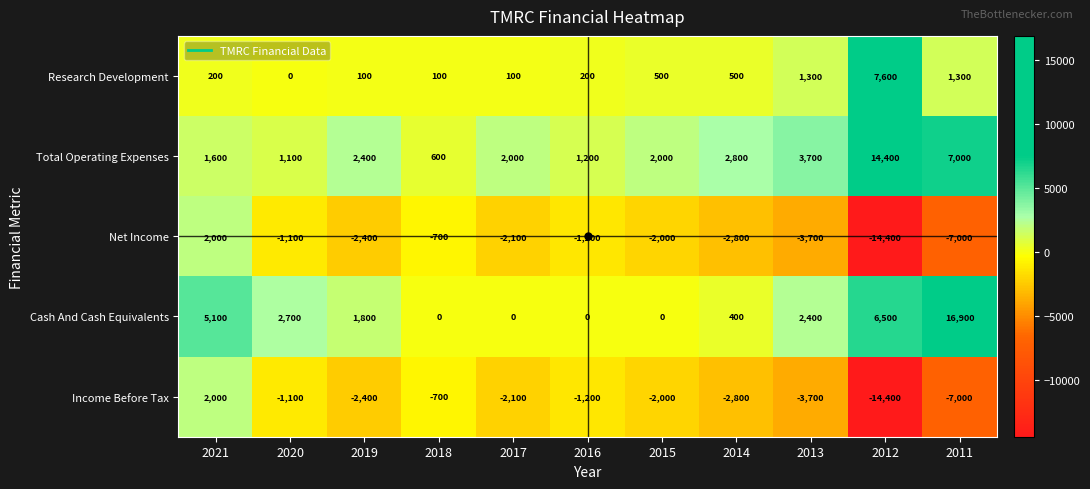

How many values in Research Development are above zero?

10